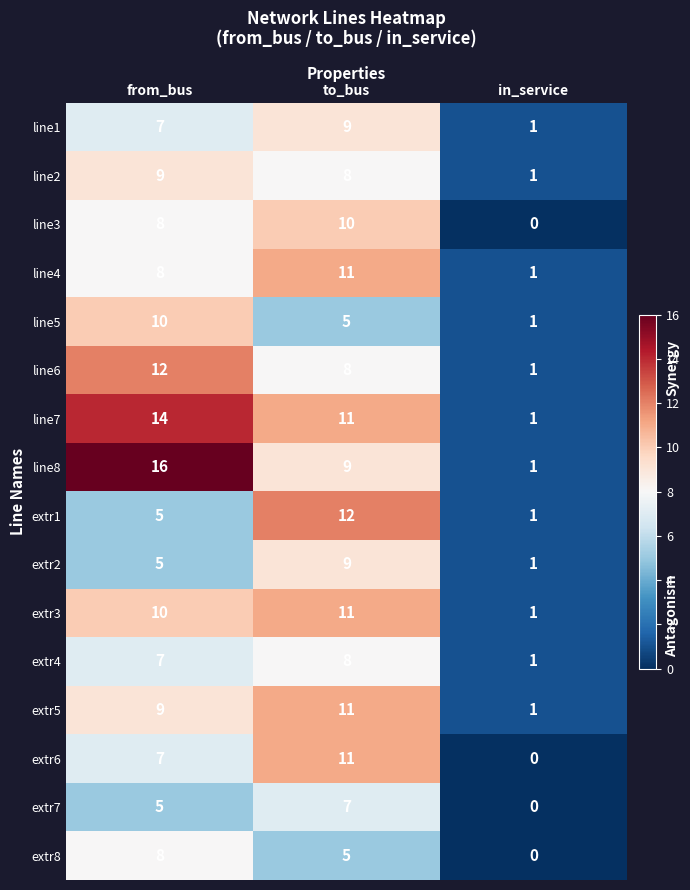

The value of extr1 at in_service is 1. True or false?

True